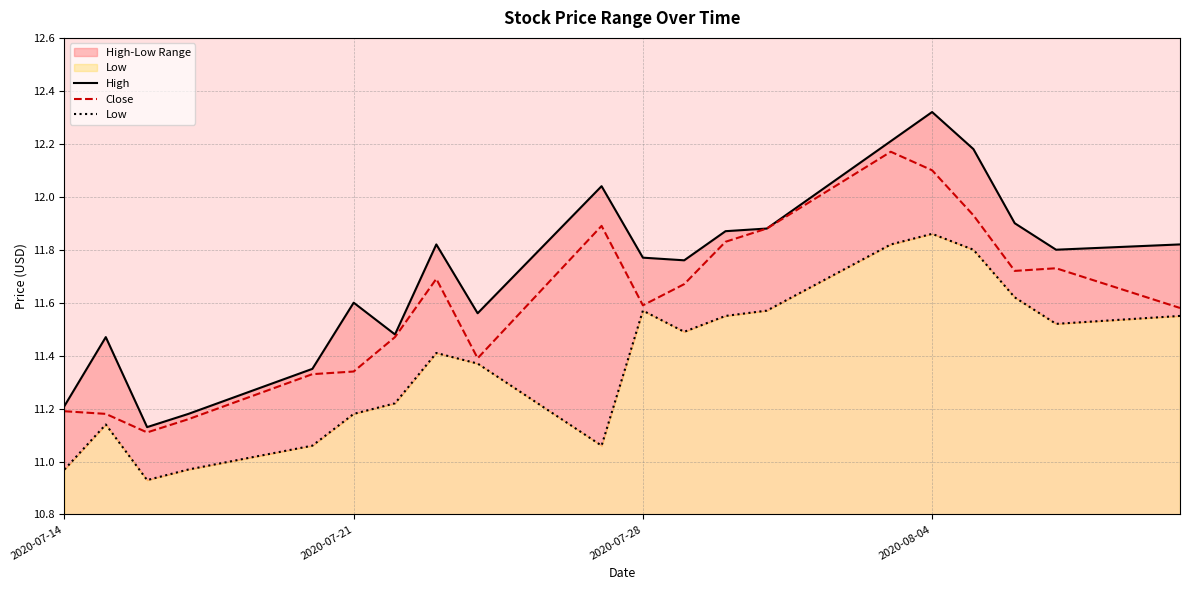

What is the highest value of the Low series?

11.9